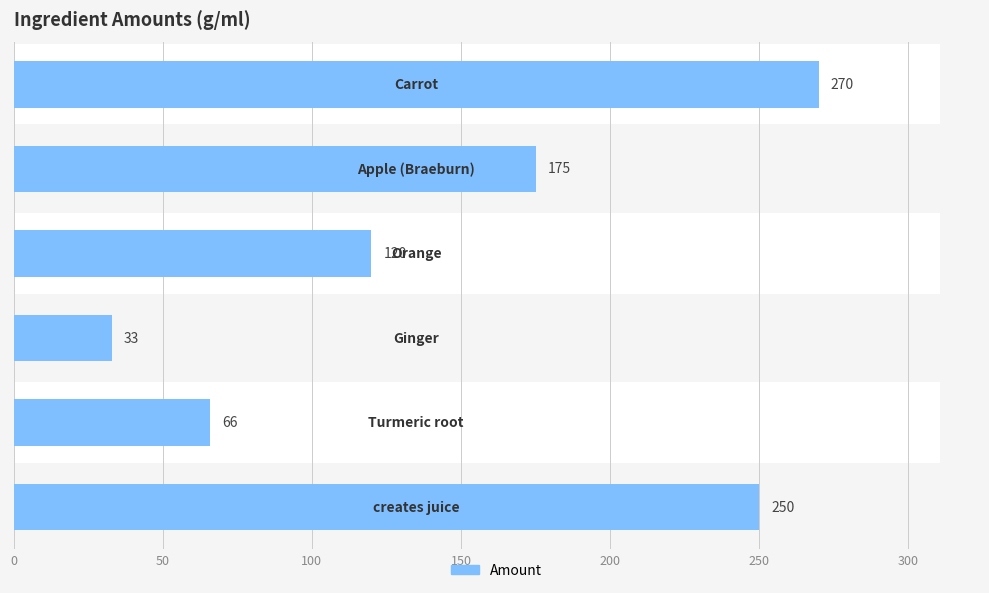

What is the minimum value shown in the chart?

33